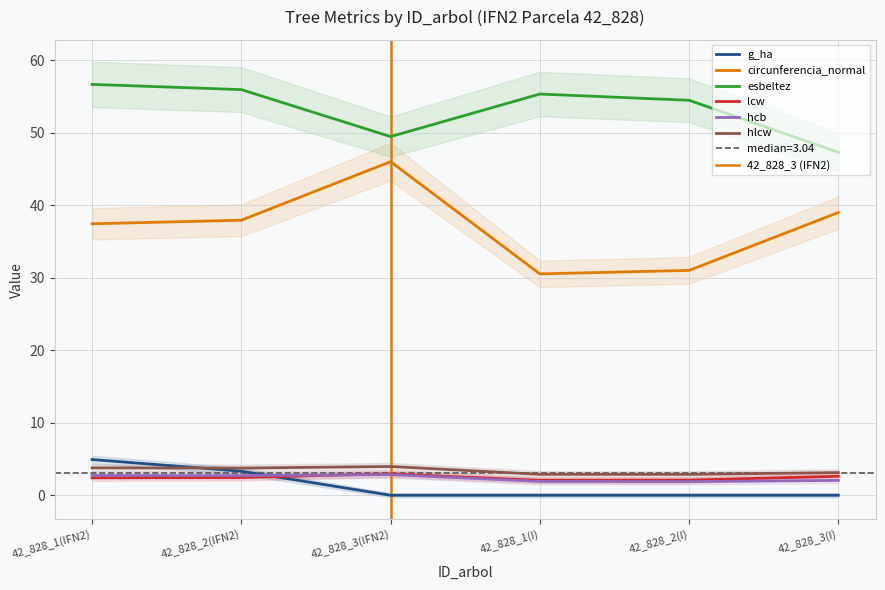

At 42_828_3(IFN2), list the series in order from largest to smallest.

esbeltez, circunferencia_normal, hlcw, lcw, hcb, g_ha